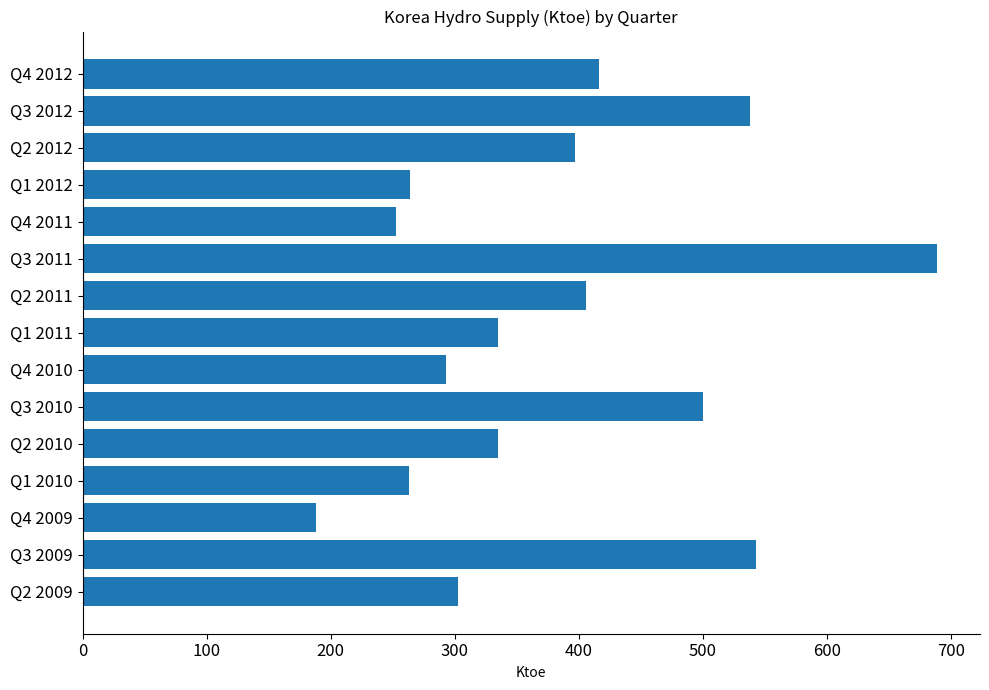

What is the approximate value at Q1 2010, to the nearest 10?

260